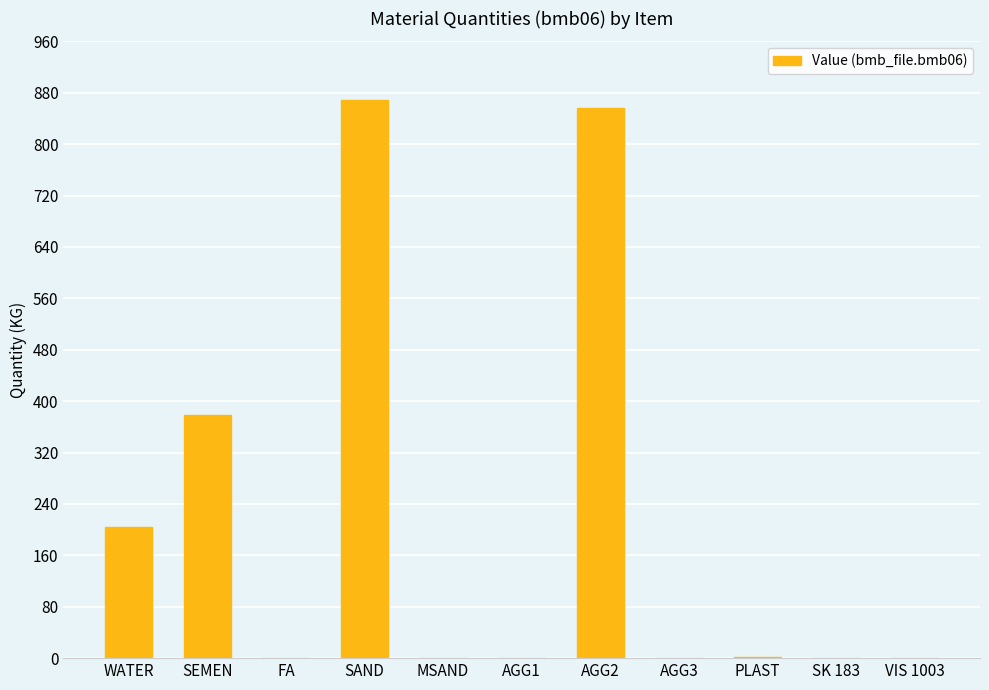

What is the sum of all values?

2309